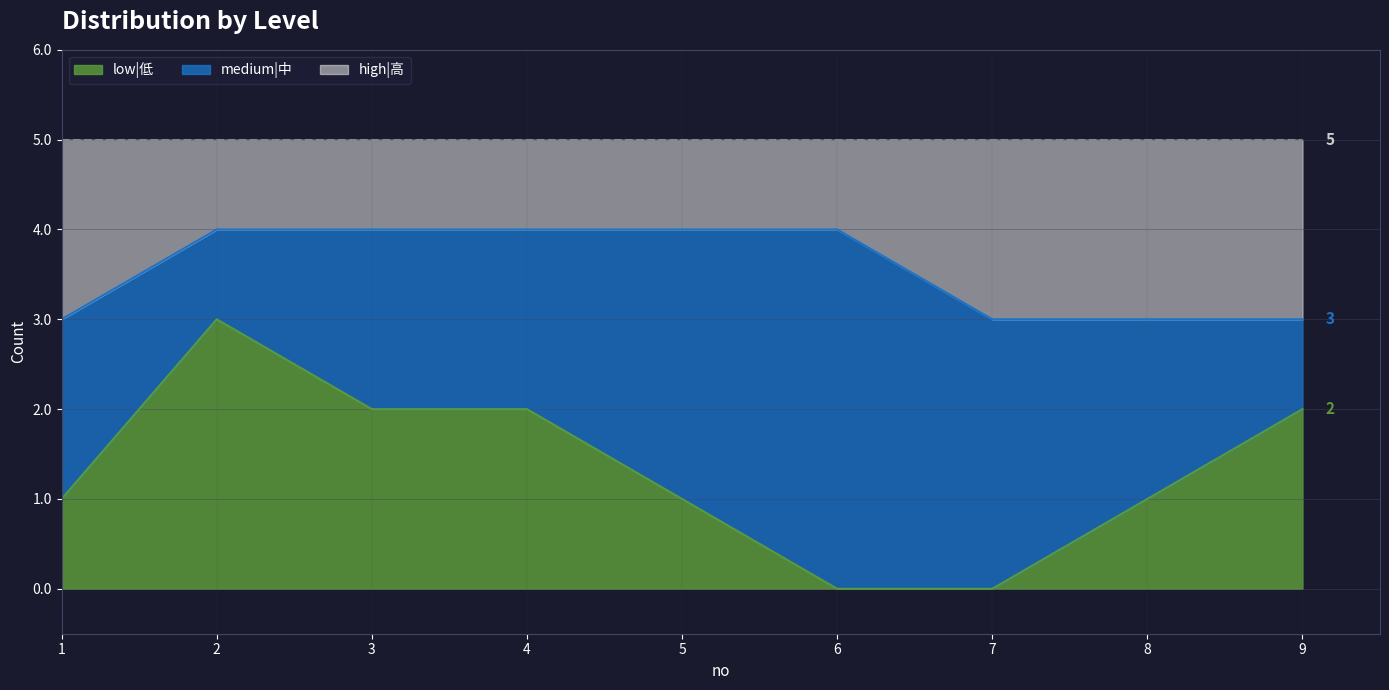

In low|低, how many points are higher than both neighbors (excluding endpoints)?

1